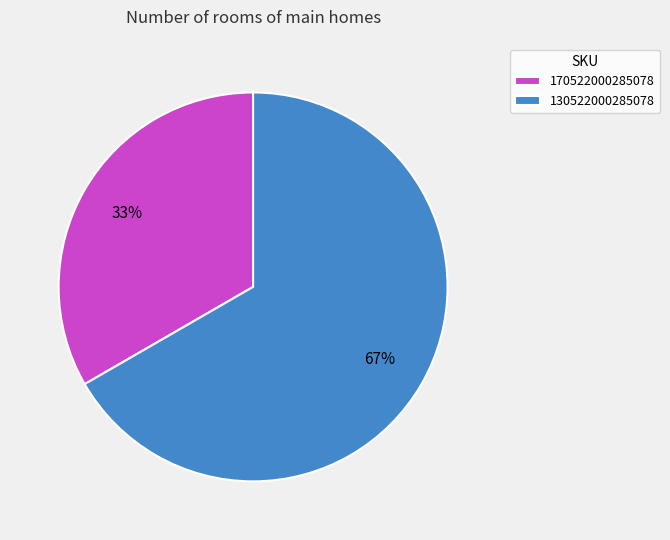

Combined, do 130522000285078 and 170522000285078 account for over 50%?

Yes